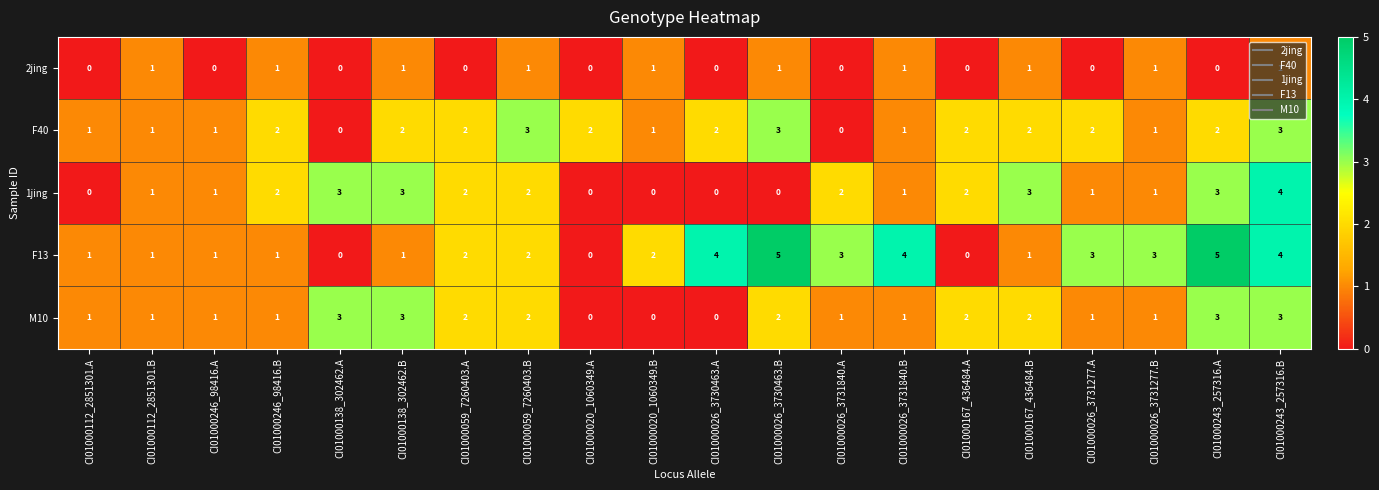

Which series has the largest total across all categories?

F13